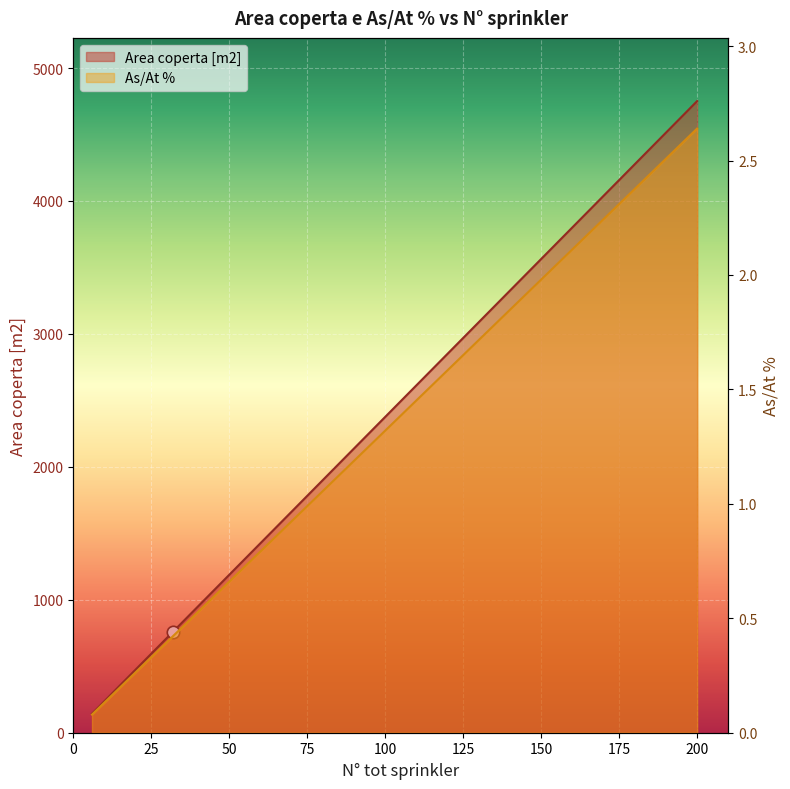

At how many categories does at least one series exceed 3355?

4